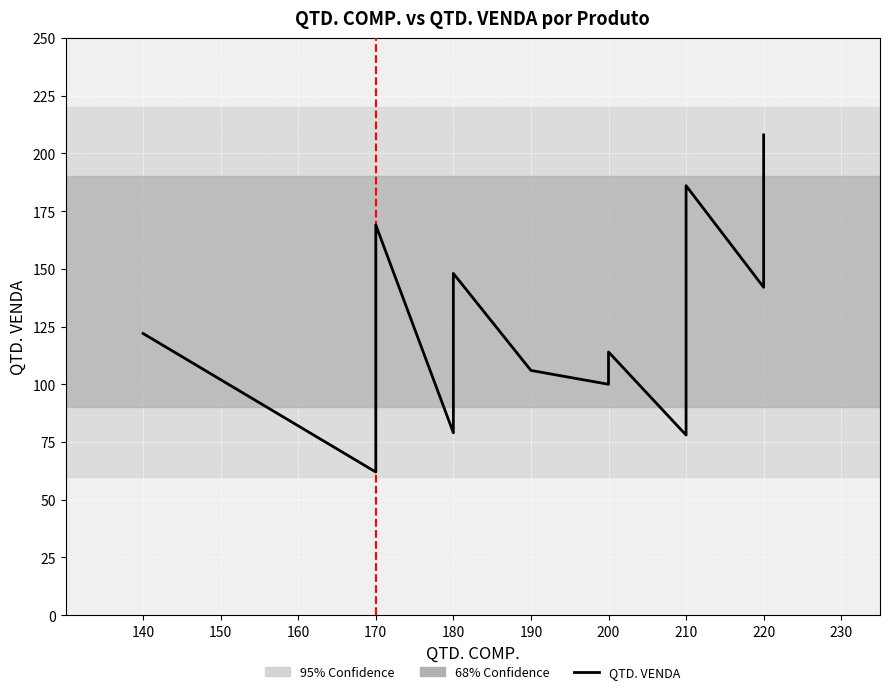

How many lines are shown in the chart?

1